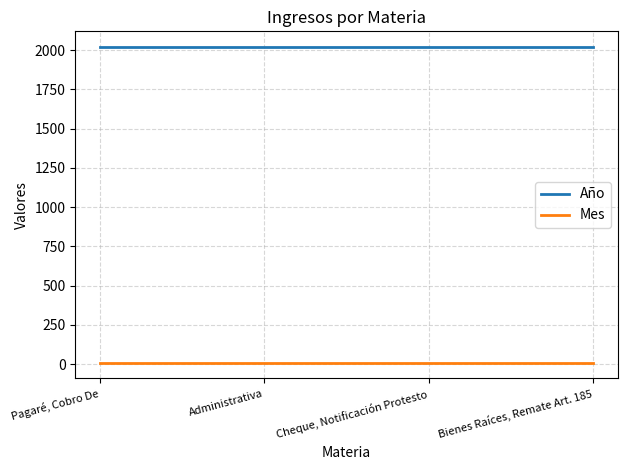

Reading left to right, extract all data points from this chart.

Año: 2019	2019	2019	2019
Mes: 9	9	9	9